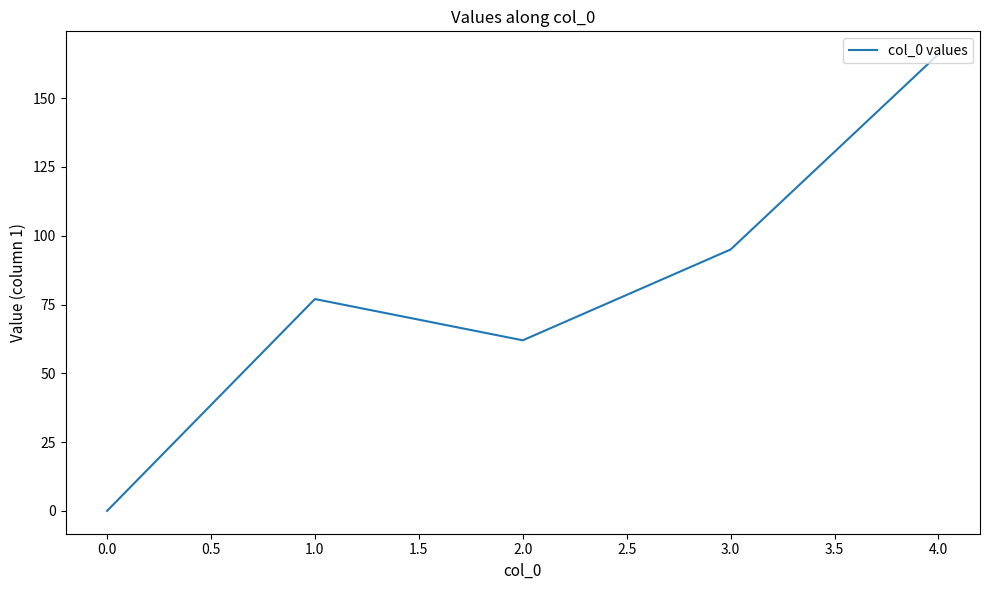

Rank the categories by value from lowest to highest.

0.0, 2.0, 1.0, 3.0, 4.0